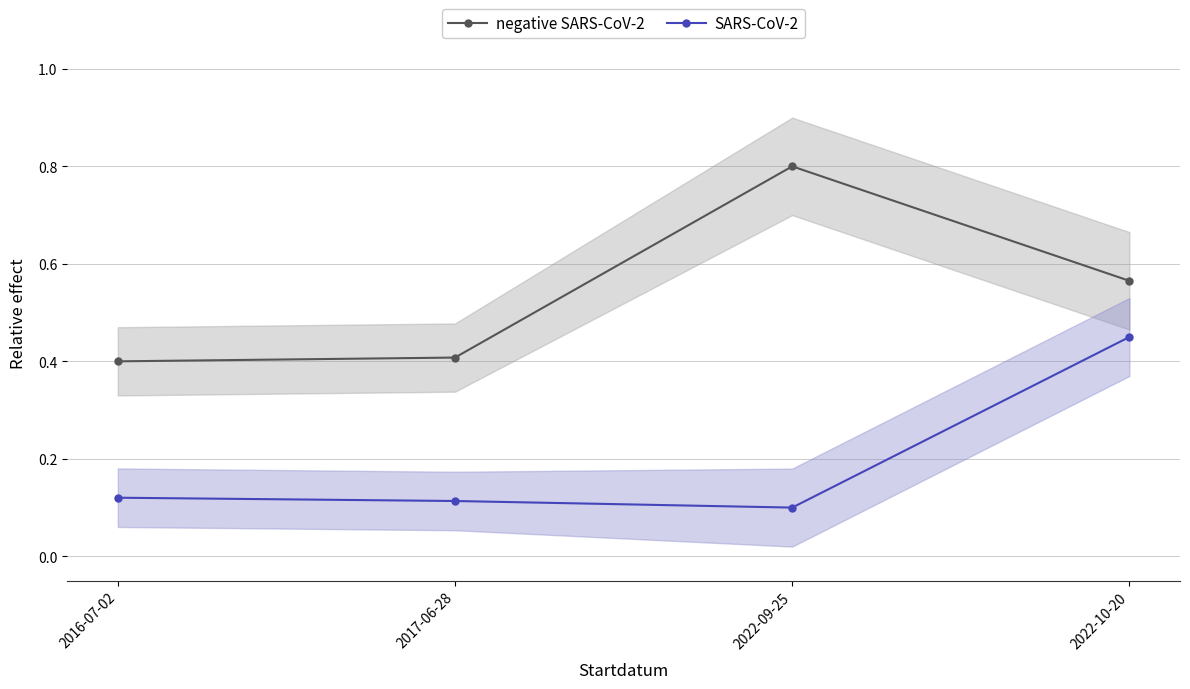

Where is the first local maximum for negative SARS-CoV-2?

2022-09-25